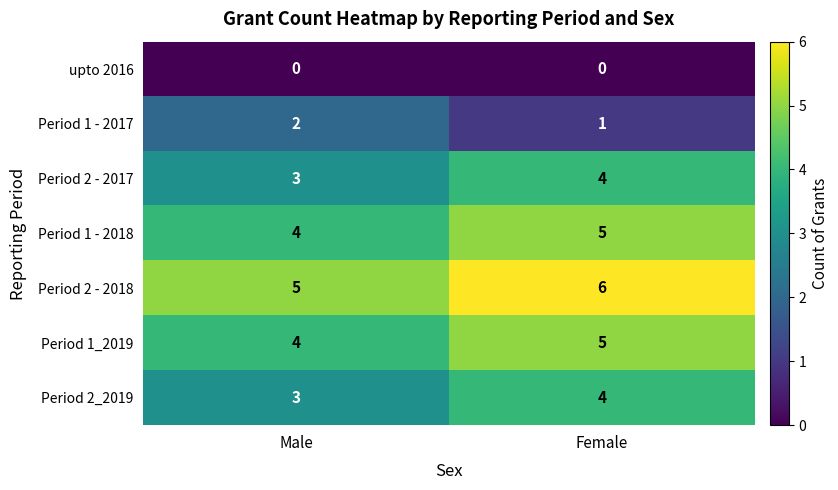

Read the Period 2 - 2017 value at Male.

3